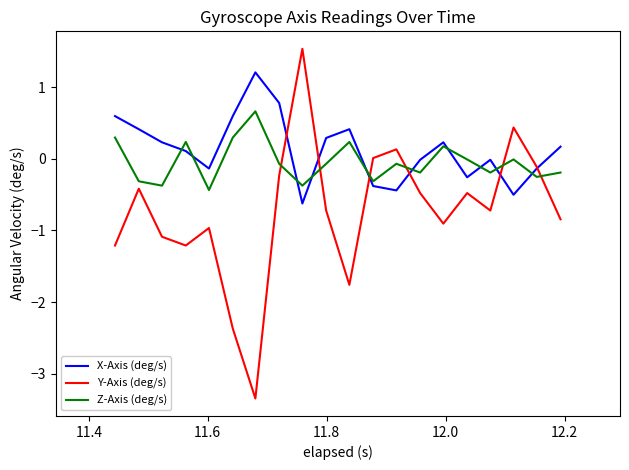

Rank the series by their average value, from lowest to highest.

Y-Axis (deg/s), Z-Axis (deg/s), X-Axis (deg/s)